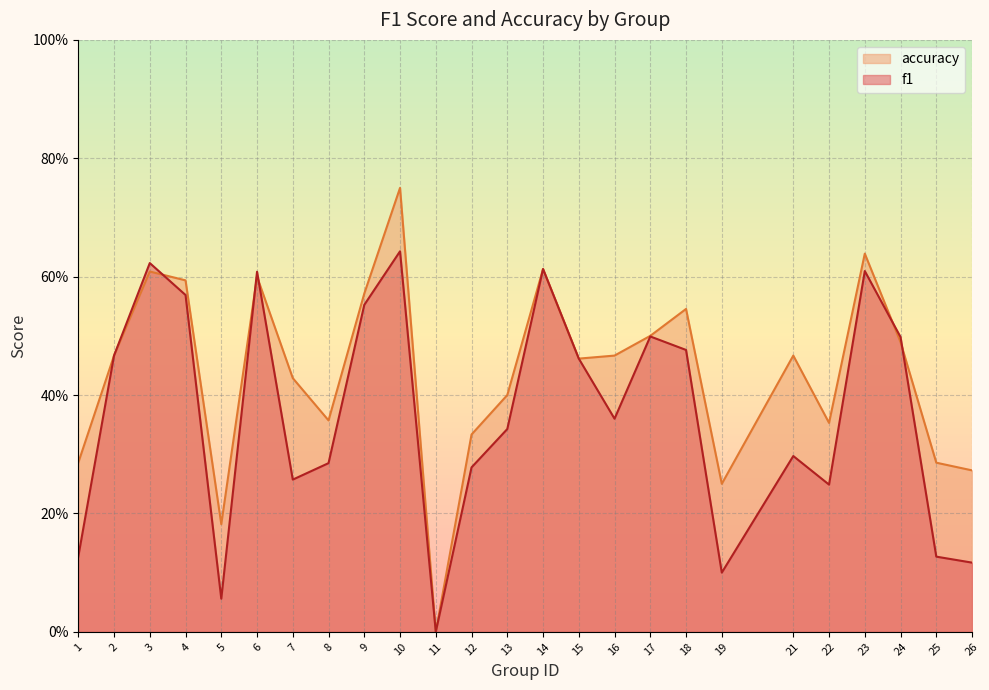

What are all the series names shown in the legend?

accuracy, f1